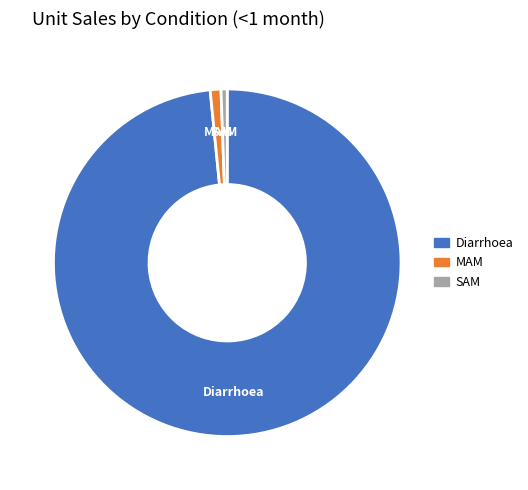

What is the largest slice in the pie chart?

Diarrhoea